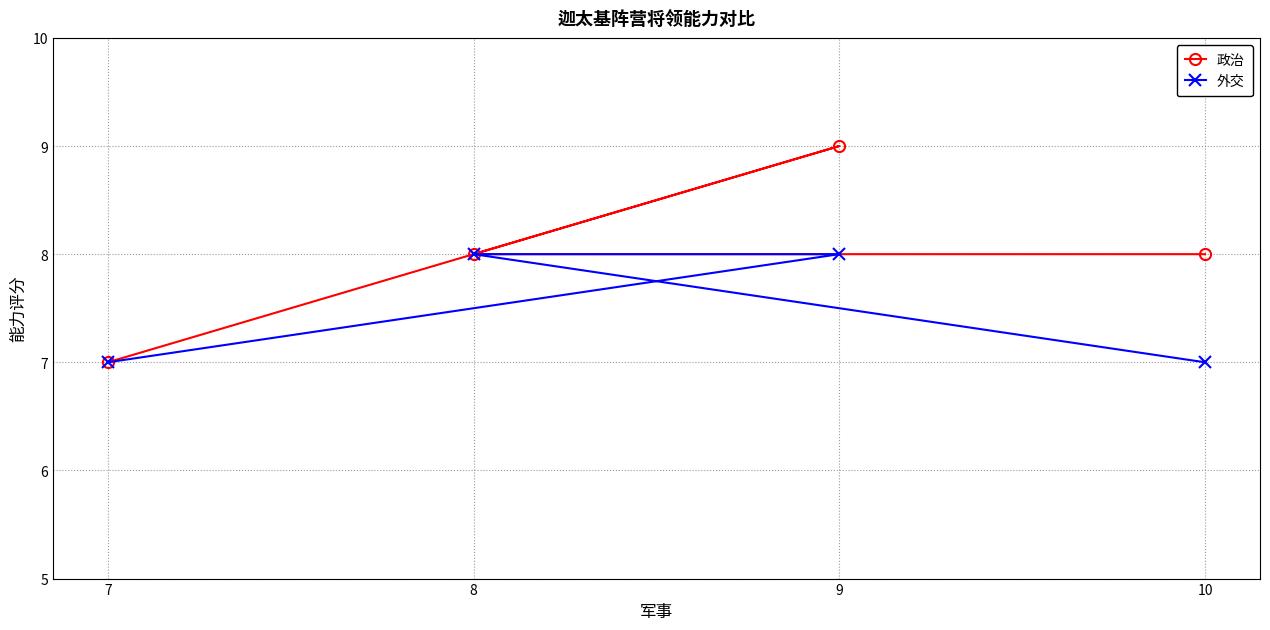

Which category has the highest value across all series?

9